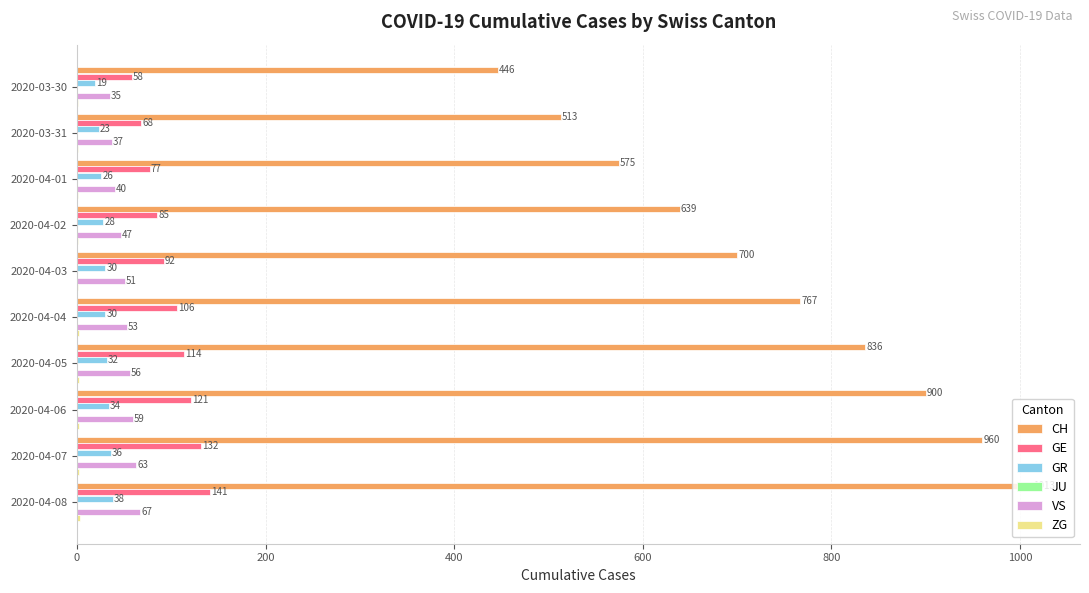

What is the sum of all GR values?

296